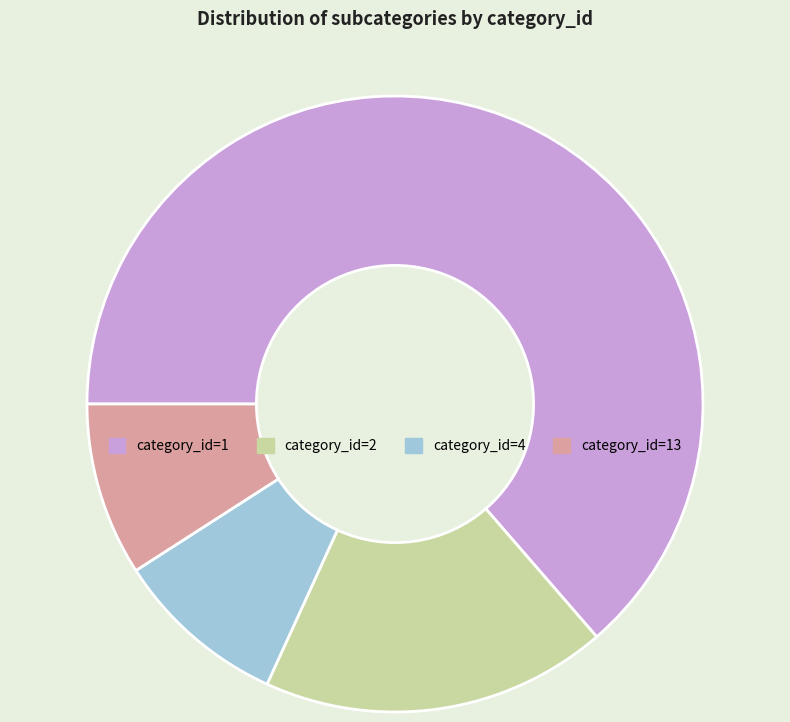

Approximately how many times larger is the value at category_id=4 compared to category_id=13?

1.0